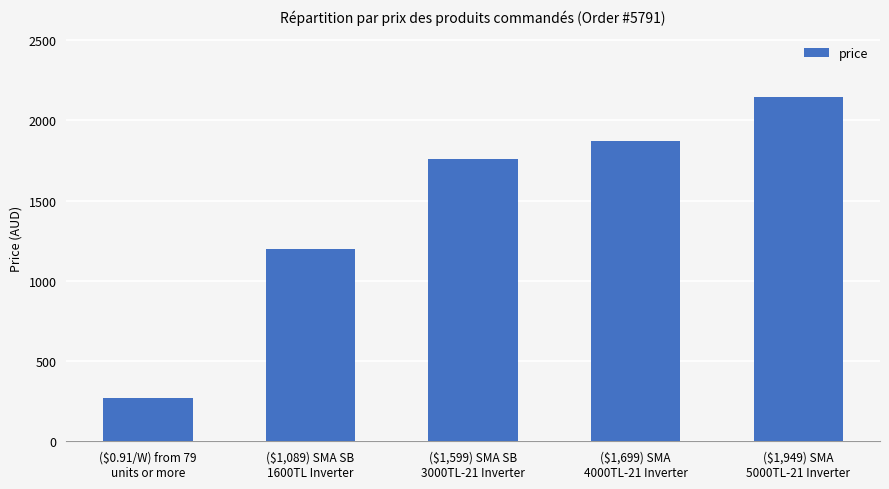

What is the difference between the values at ($1,699) SMA
4000TL-21 Inverter and ($1,089) SMA SB
1600TL Inverter?

671.0